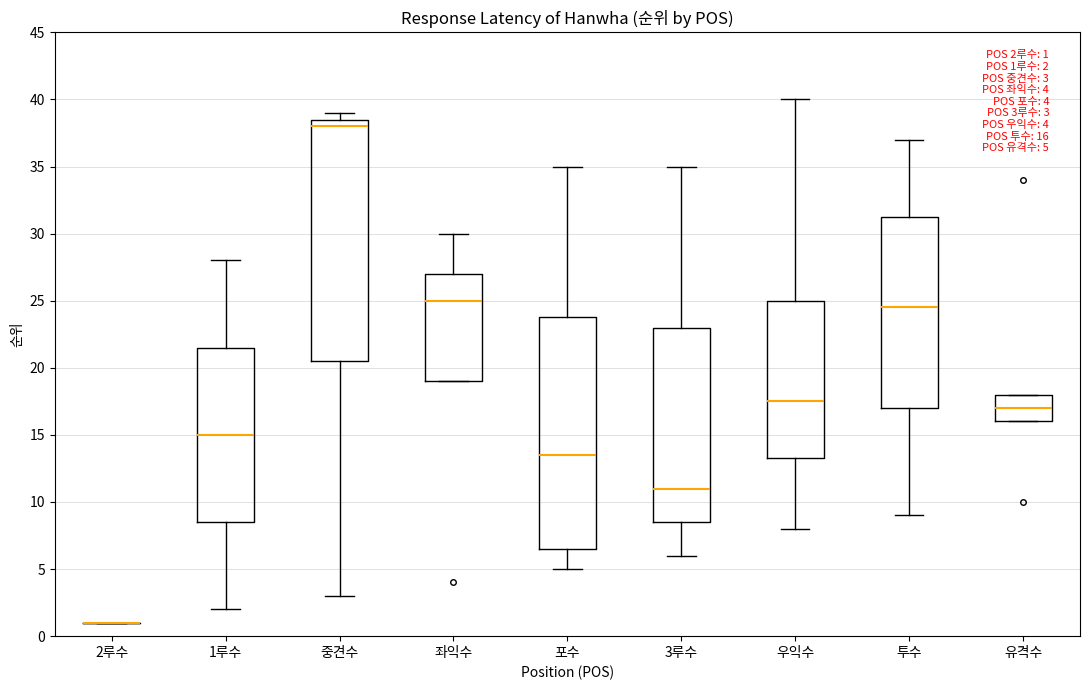

Comparing the boxes themselves (not the whiskers), which one is the tallest?

중견수